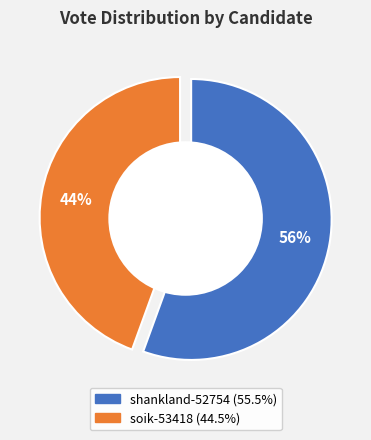

Which slice represents more than half of the pie?

shankland-52754